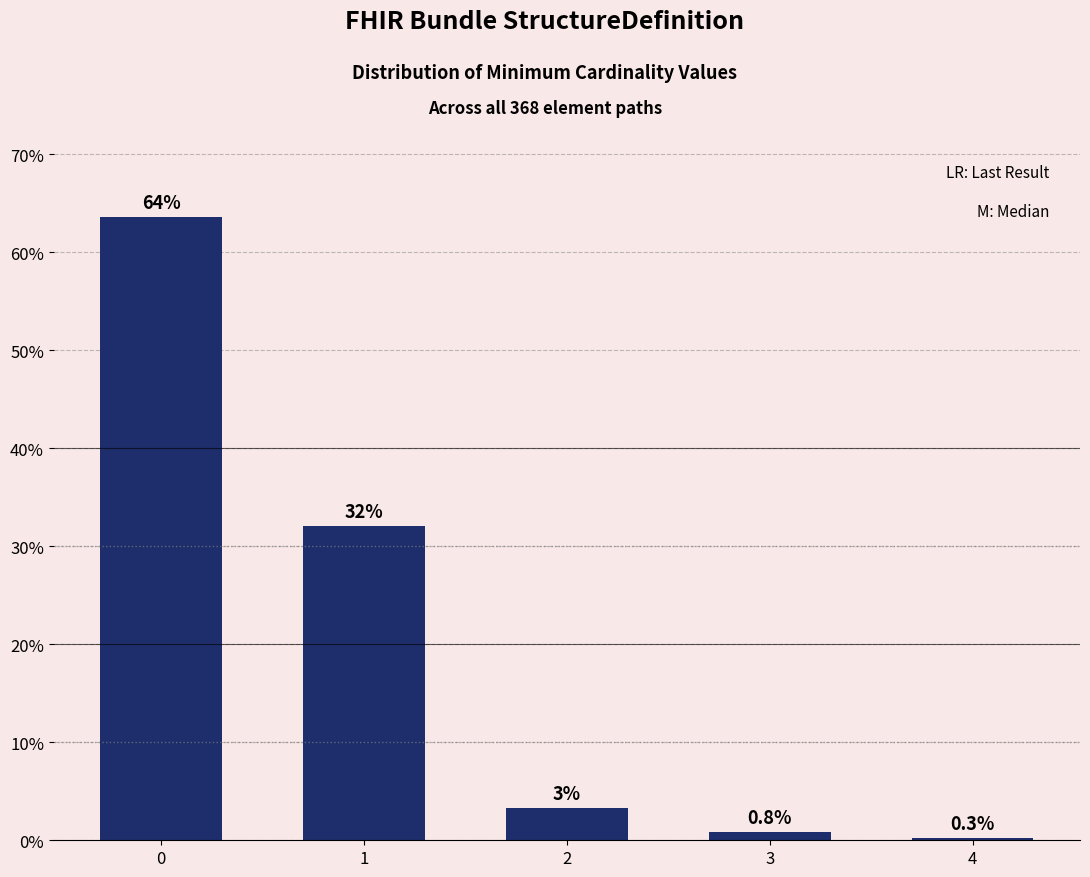

Which category has the lowest value across all series?

4